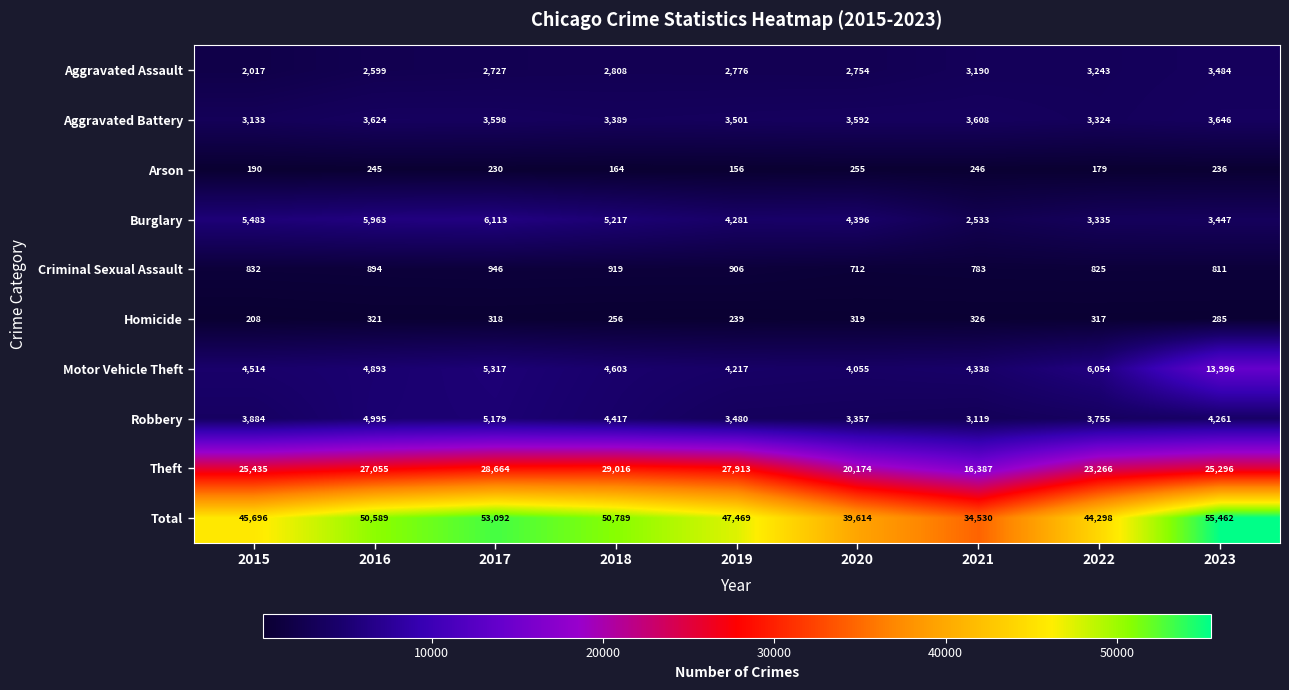

Count the number of data series in this chart.

10